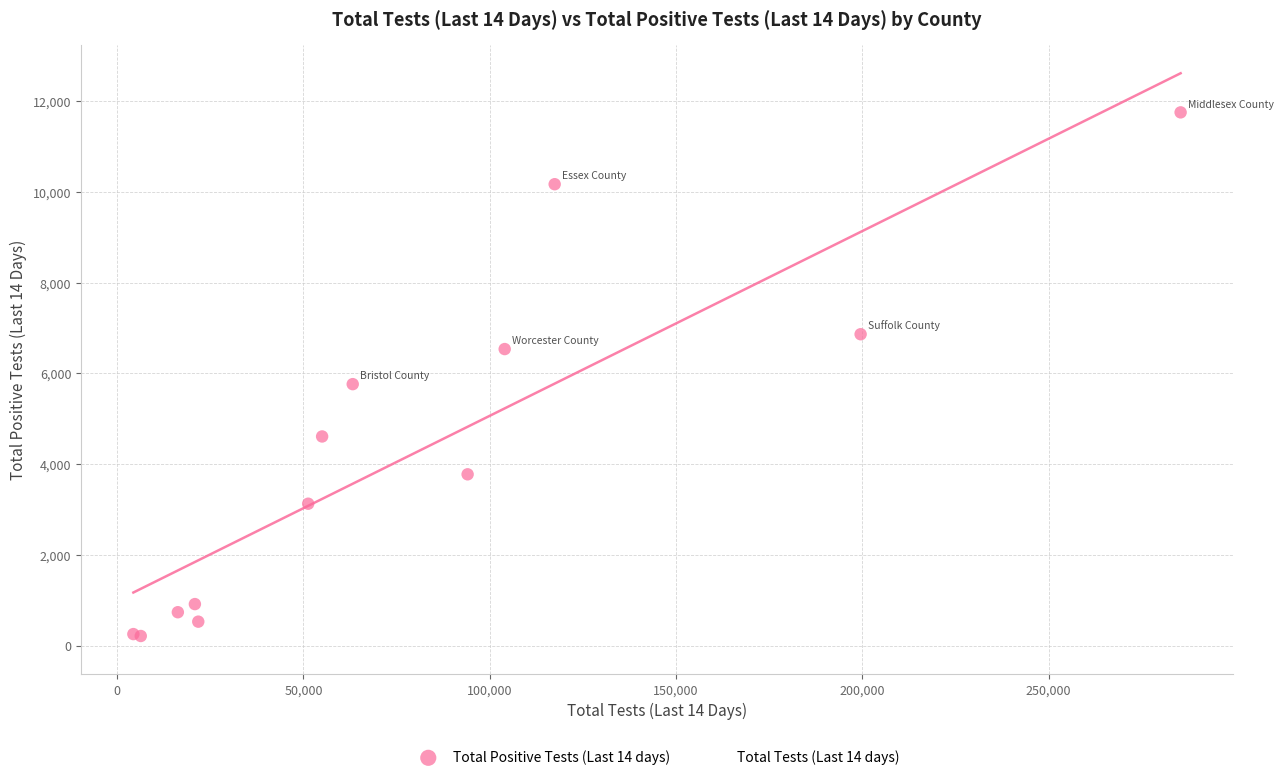

Which series contains the highest Y value?

Total Positive Tests (Last 14 days)